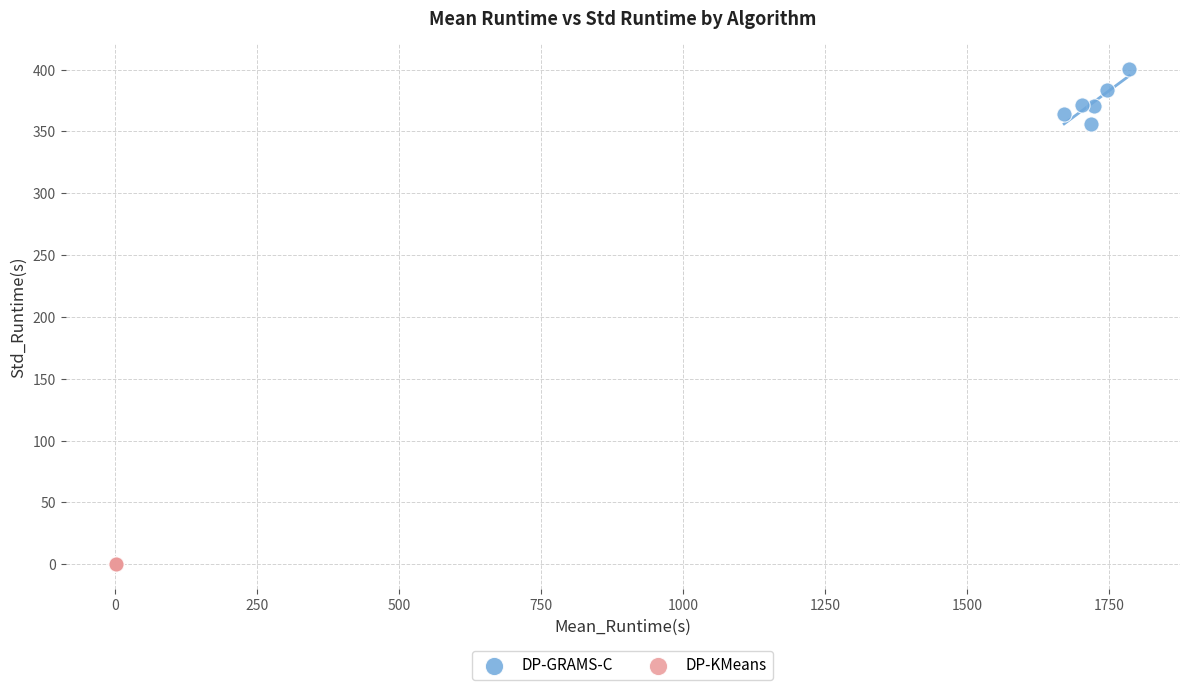

What are all the series names shown in the legend?

DP-GRAMS-C, DP-KMeans